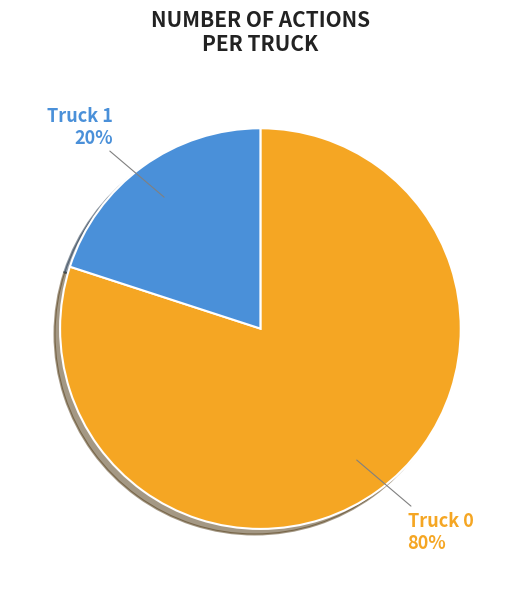

To the nearest percent, what is the average slice percentage?

50%